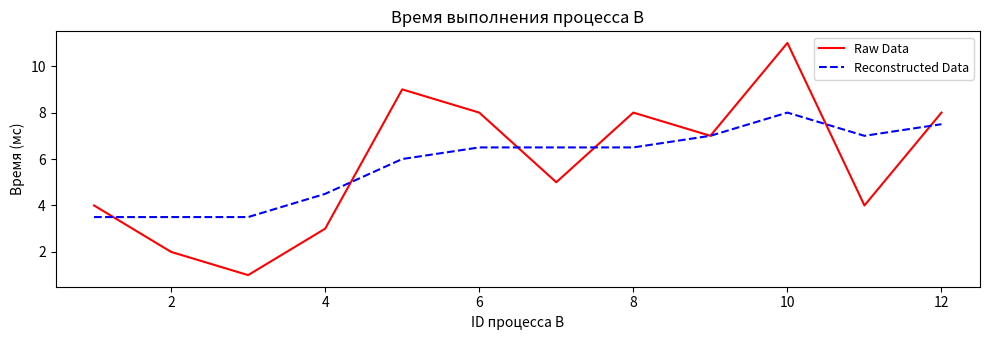

Which series has the largest range (max minus min)?

Raw Data